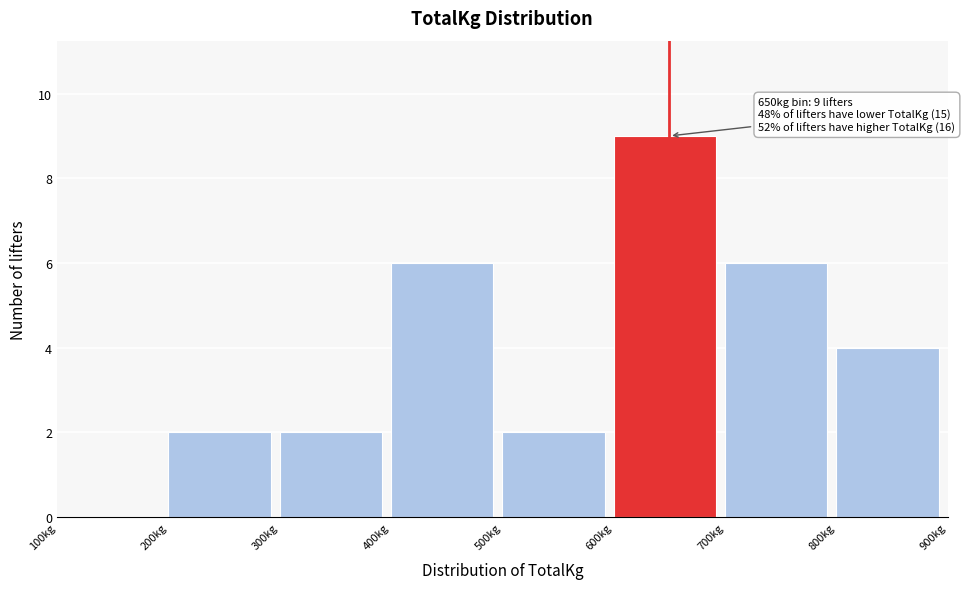

Which range on the x-axis has the tallest bar?

600 to 700